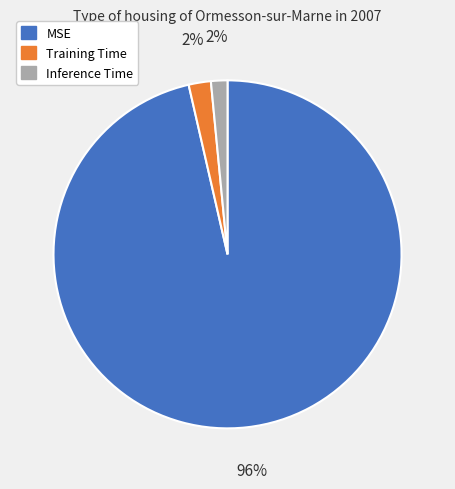

To the nearest percent, what percentage of the pie is Training Time?

2%